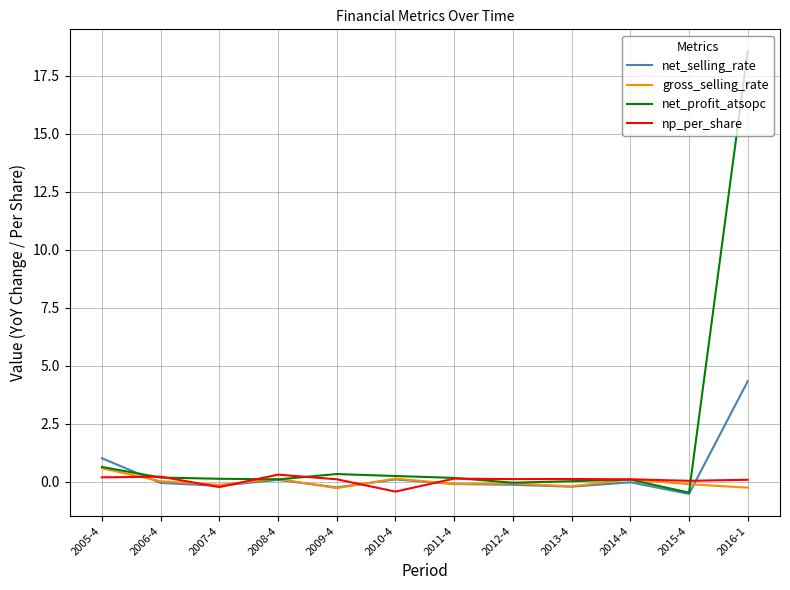

True or false: net_selling_rate and np_per_share cross at least once.

True